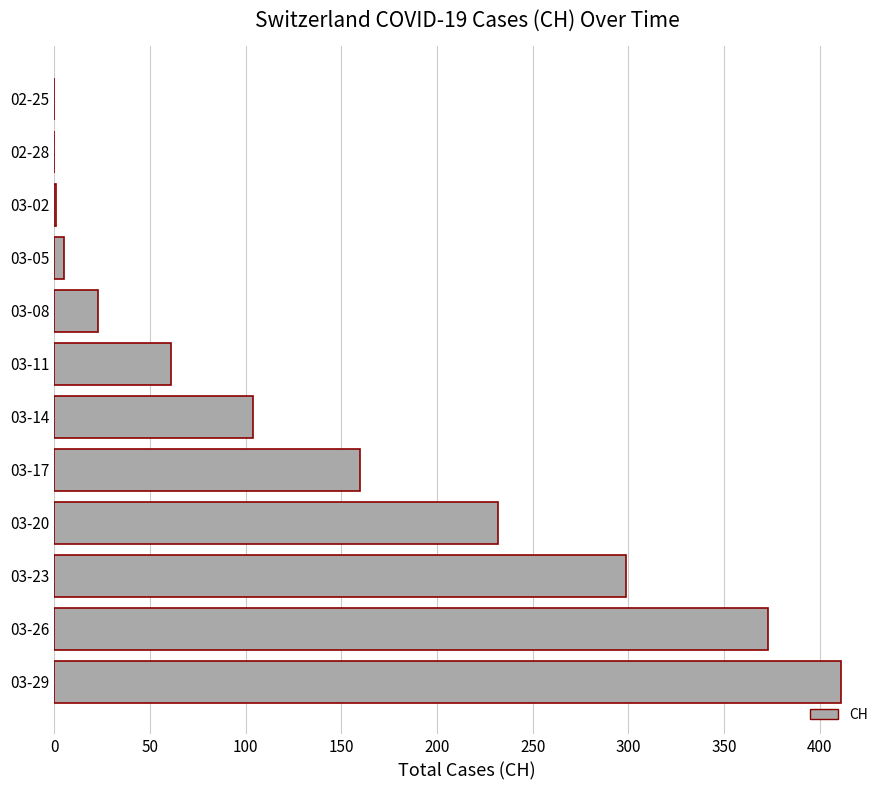

True or false: the data shows 519 at 03-23.

False